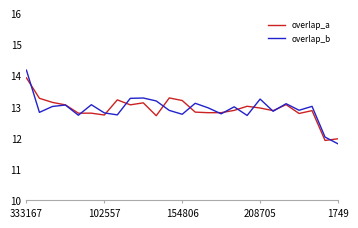

What is the smallest value displayed?

11.8